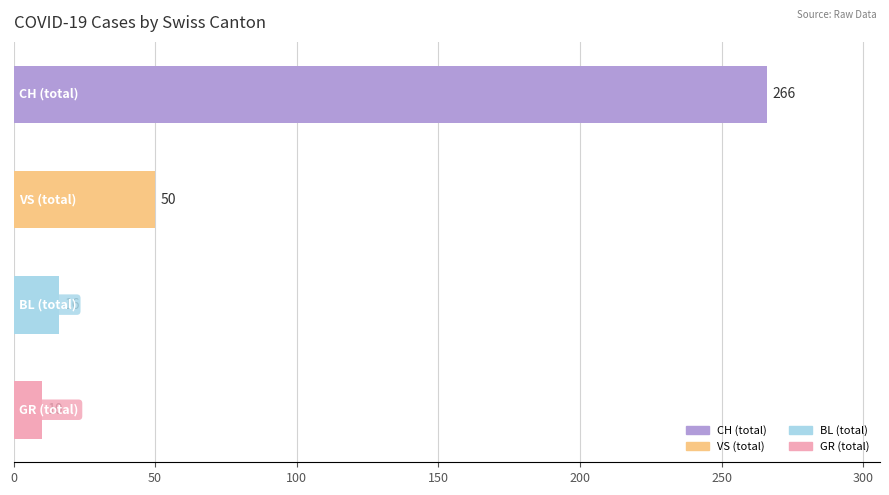

Count the number of categories in the chart.

4